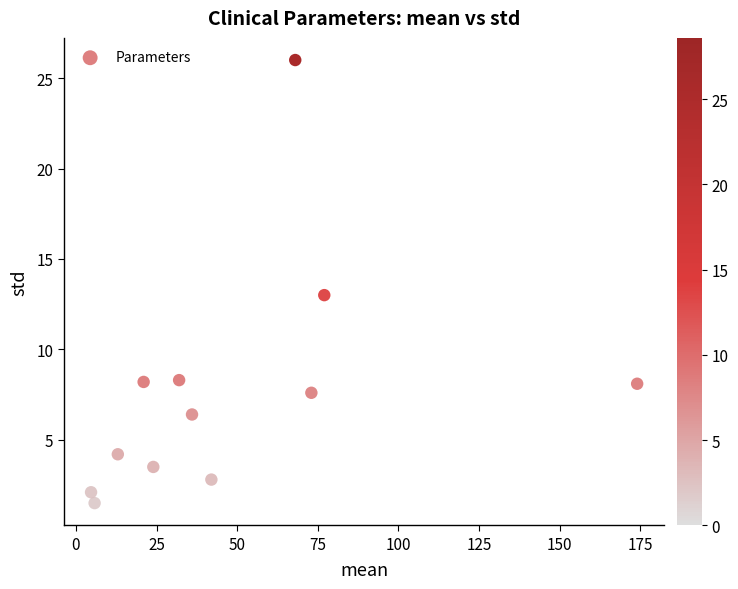

What is the range of X values (max minus min)?

169.3